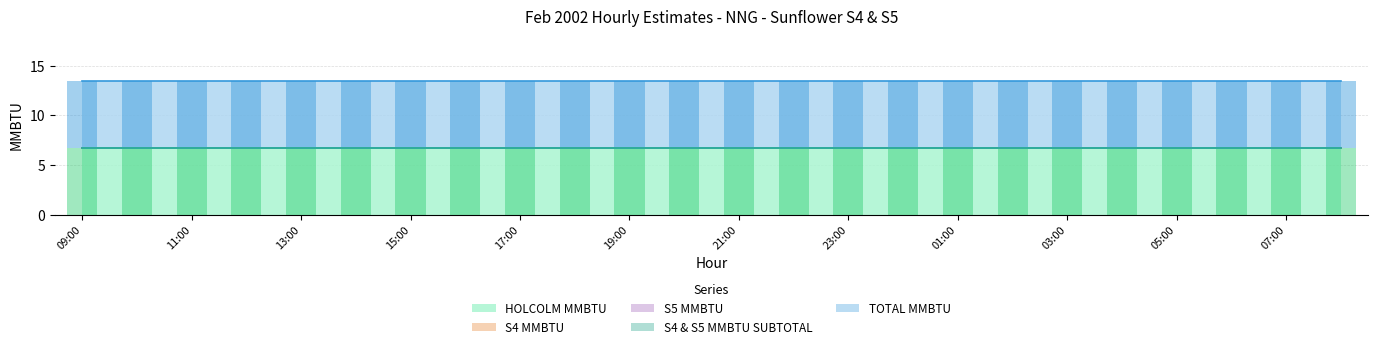

What is the label of the 10th bar from the right?

23:00